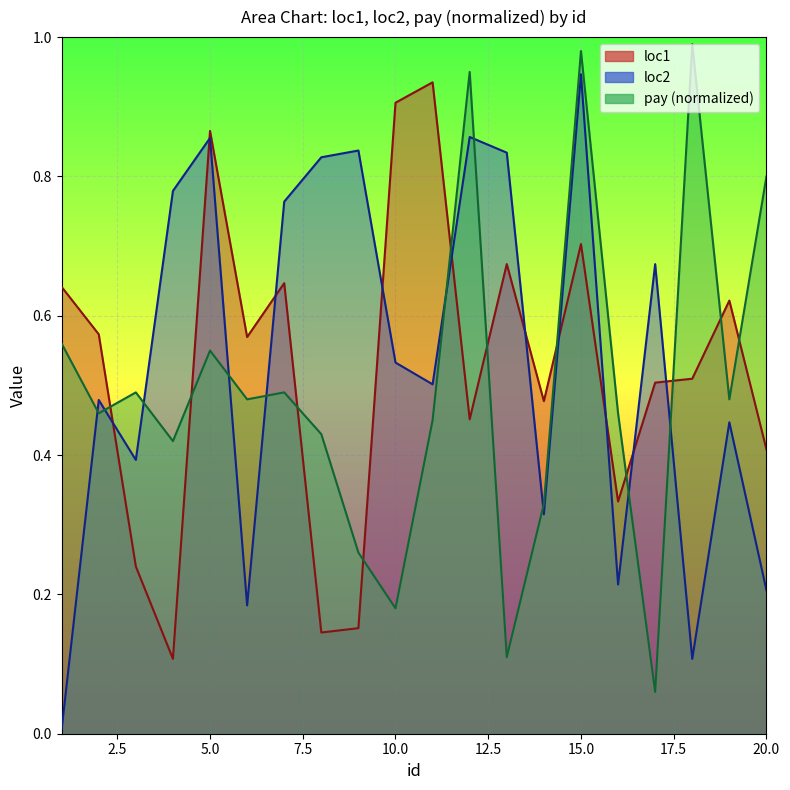

Is it true that loc2 equals 0.2 at 6?

True